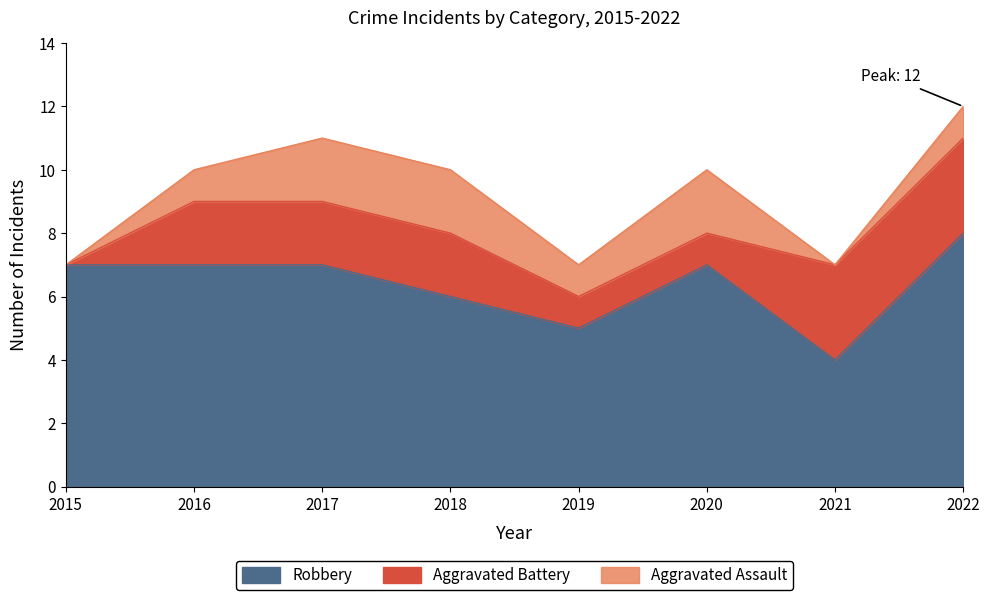

Does the chart have visible grid lines?

No